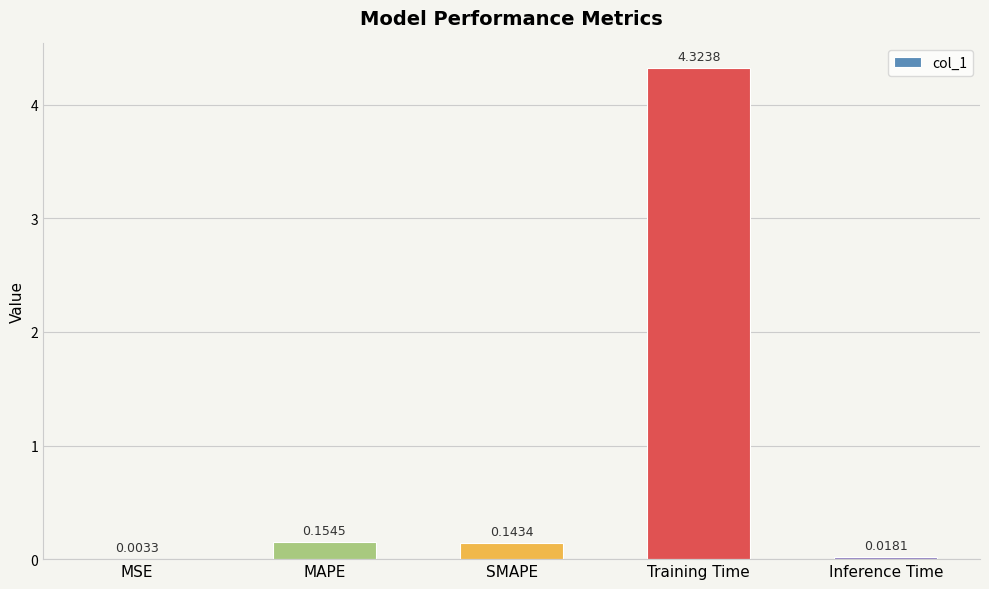

What is the sum of all values?

4.6